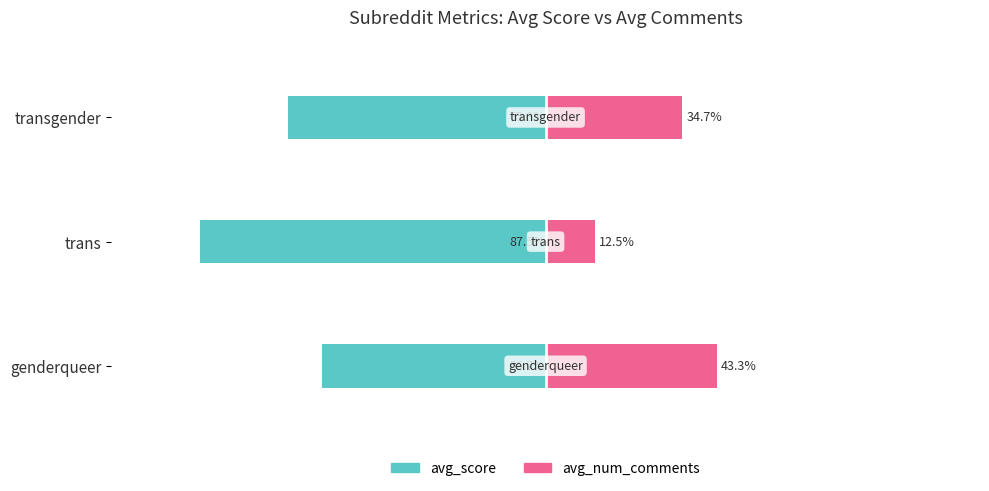

How many values in the avg_num_comments series exceed 34?

2